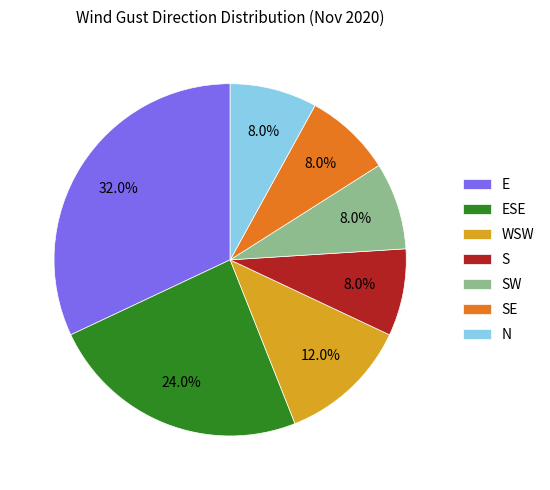

Which category has the biggest portion of the pie?

E